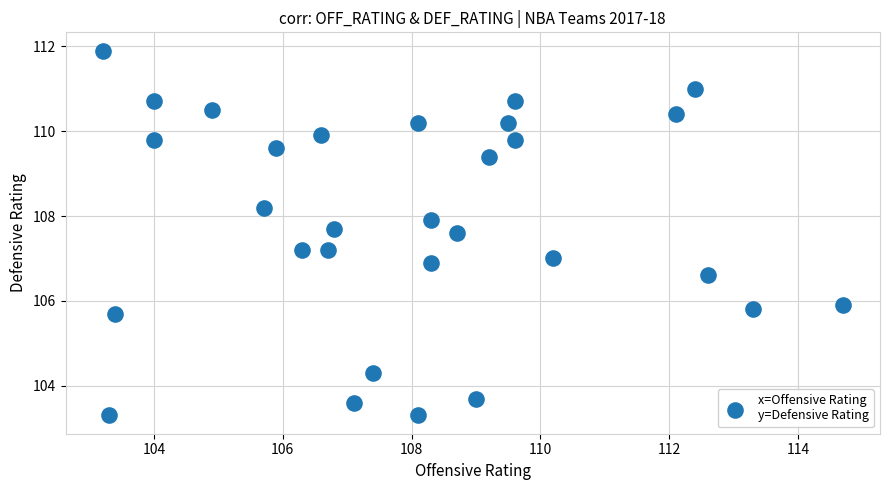

What is the range of Y values (max minus min)?

8.6